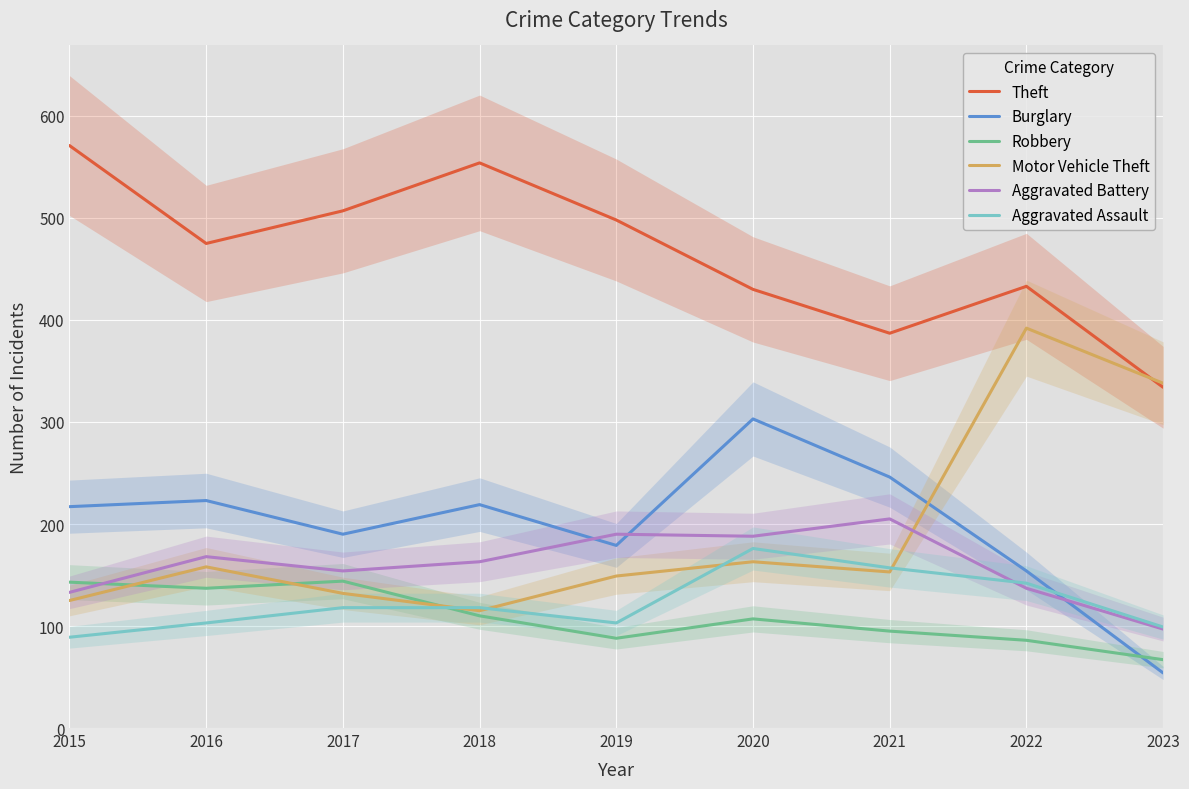

Which series has the widest spread of values?

Motor Vehicle Theft